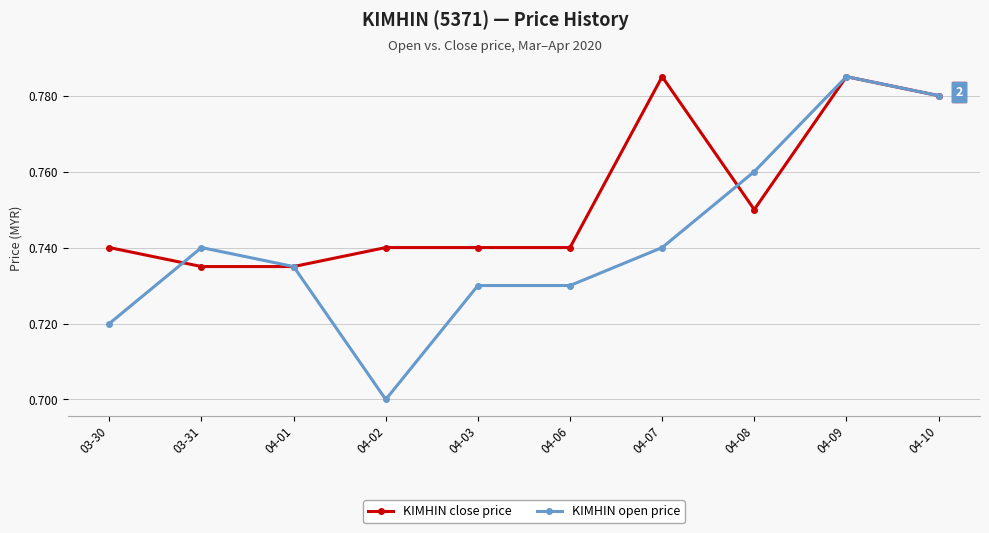

The KIMHIN close price series shows 1.1 at 04-06. True or false?

False